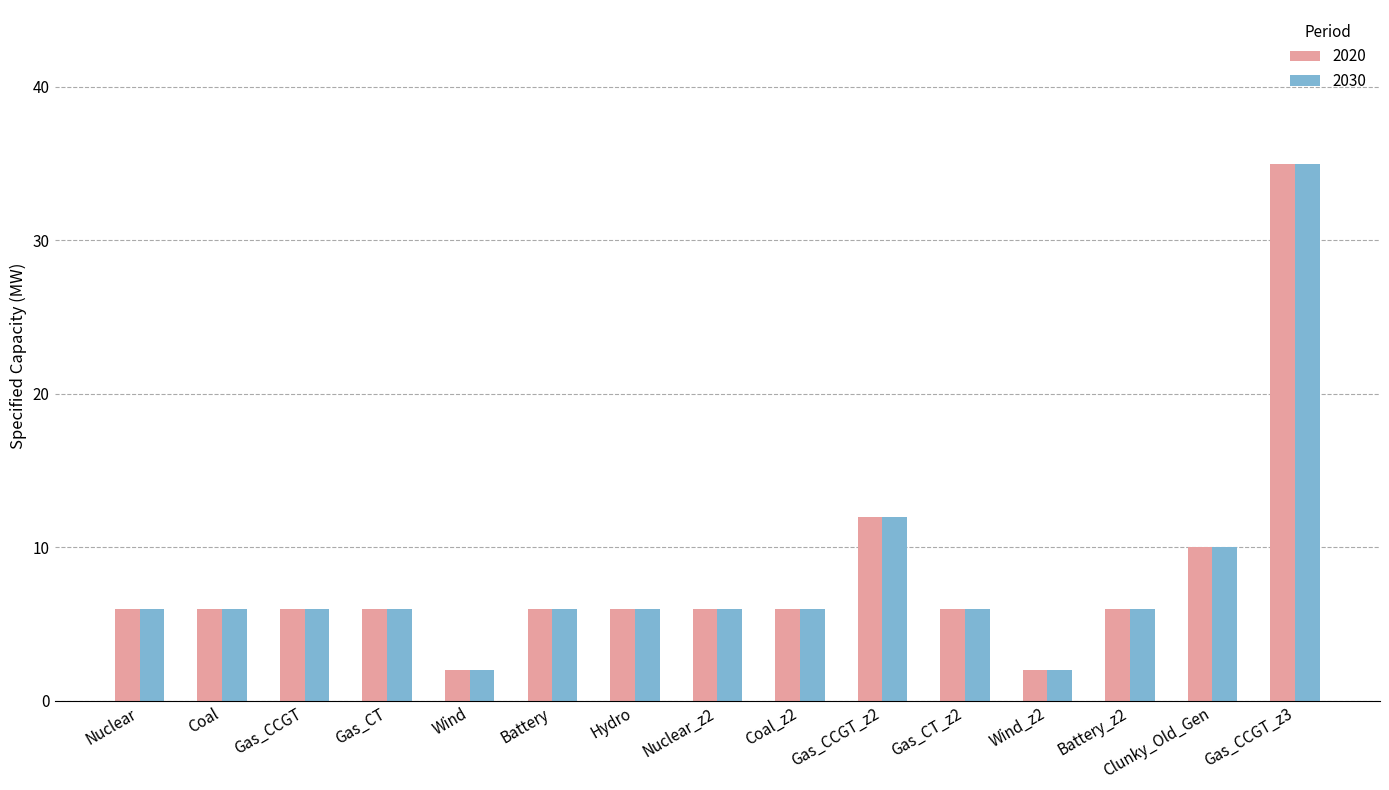

What is the difference between the maximum and minimum values in the 2030 series?

33